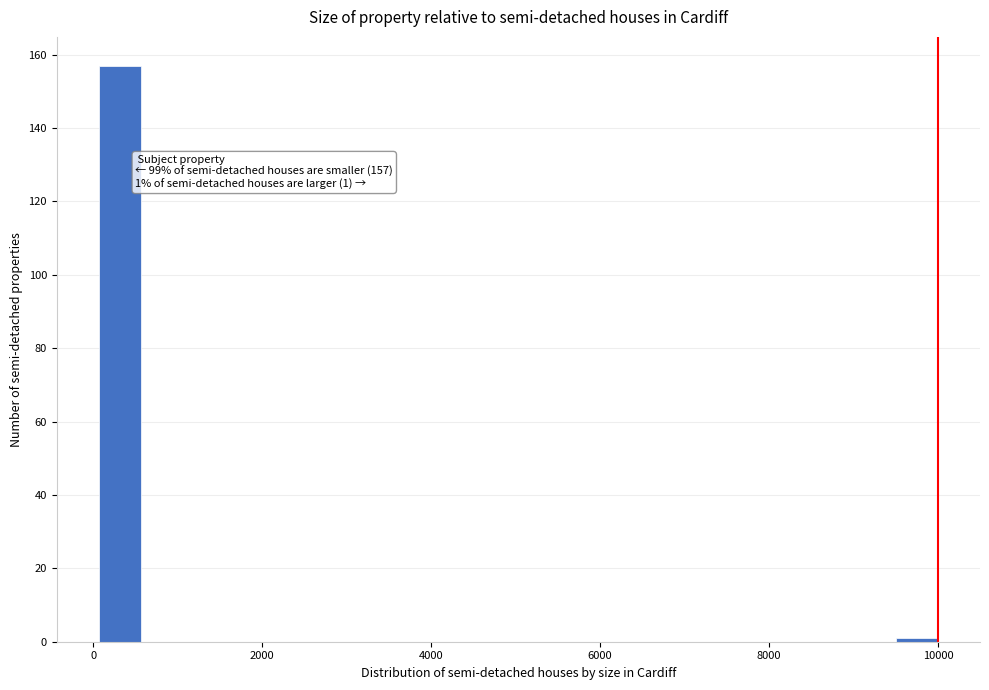

Read against the x-axis, roughly where is the centre of the tallest bar?

400